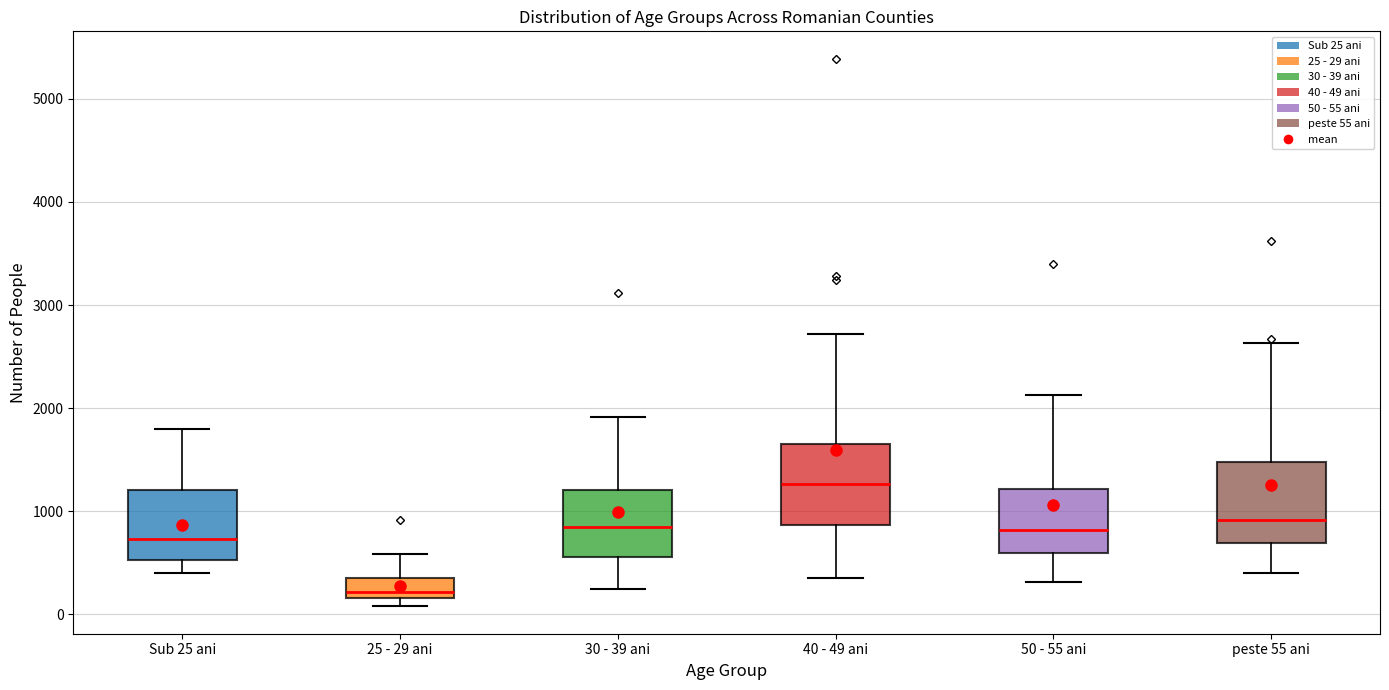

Where is the upper edge of the box for Sub 25 ani on the y-axis? The values are not printed on the chart, so give them approximately, as read against the axis.

1200